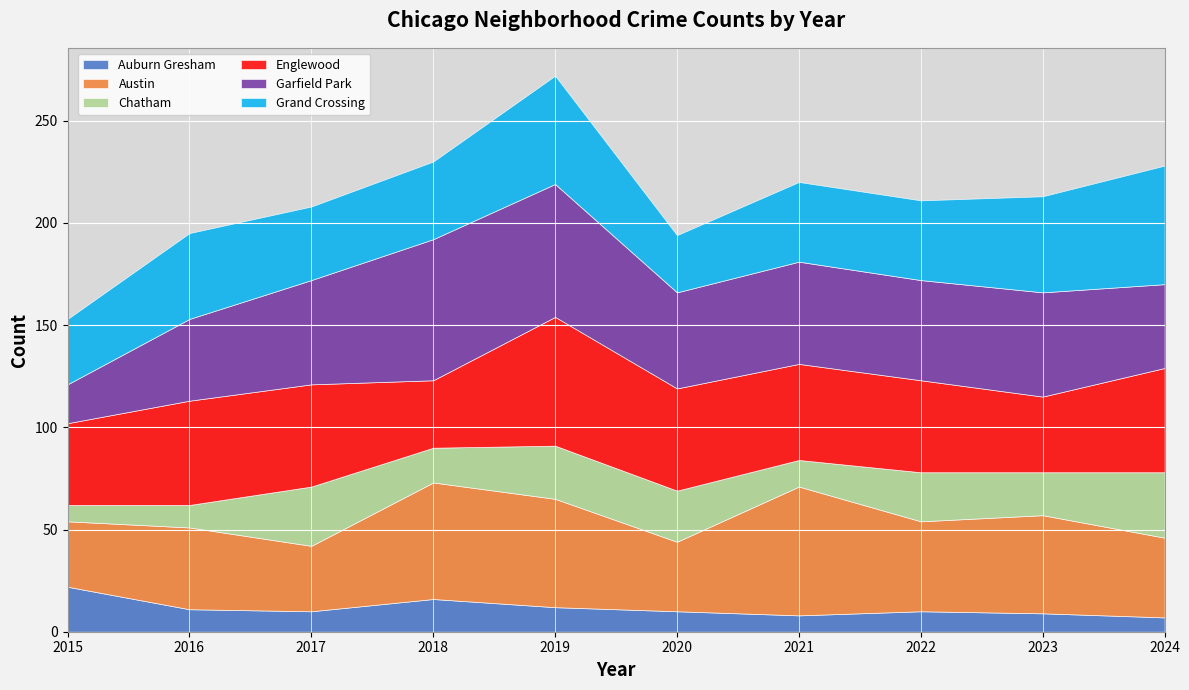

True or false: Austin and Chatham intersect in this chart.

False